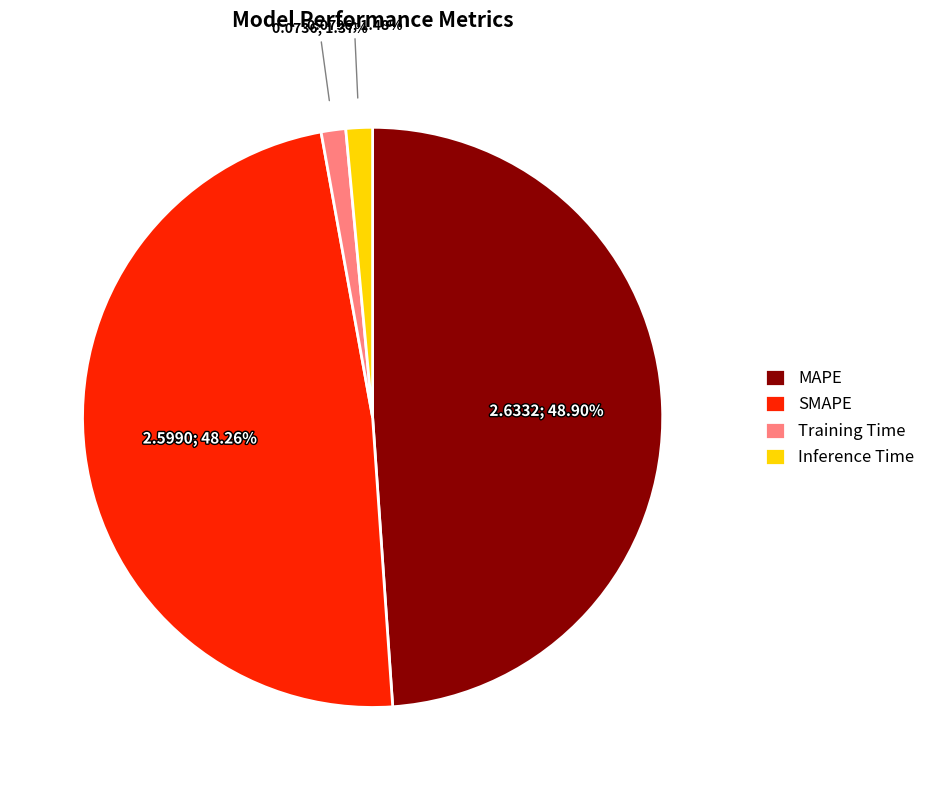

How many segments does this pie chart have?

4